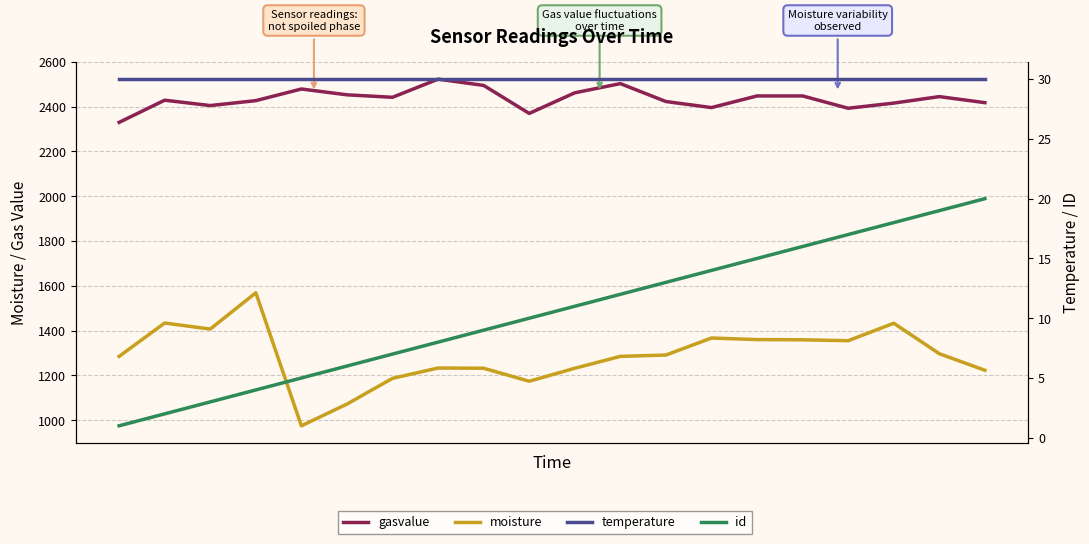

Is it true that gasvalue equals 2503 at 11?

True